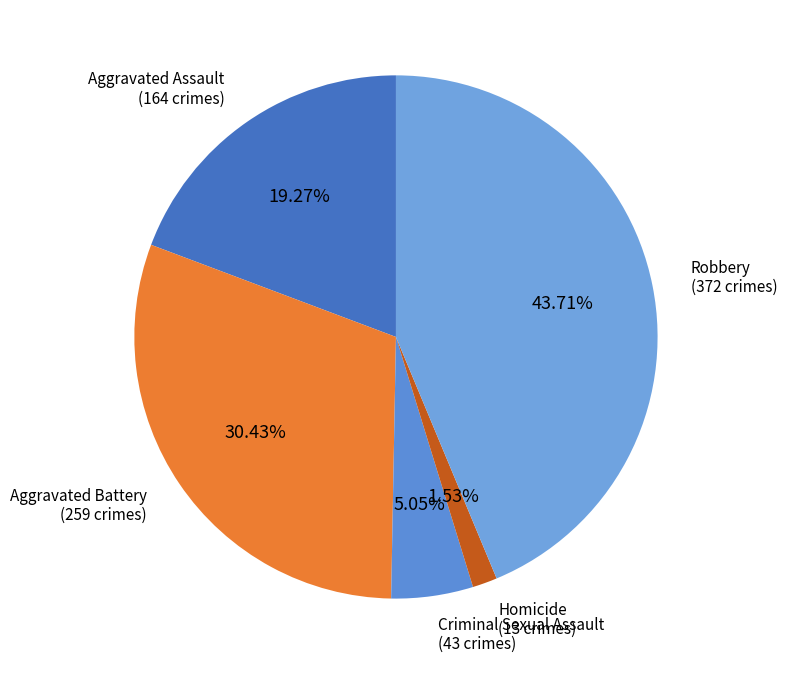

To the nearest percent, what is the difference between the largest and smallest slice percentages?

42%